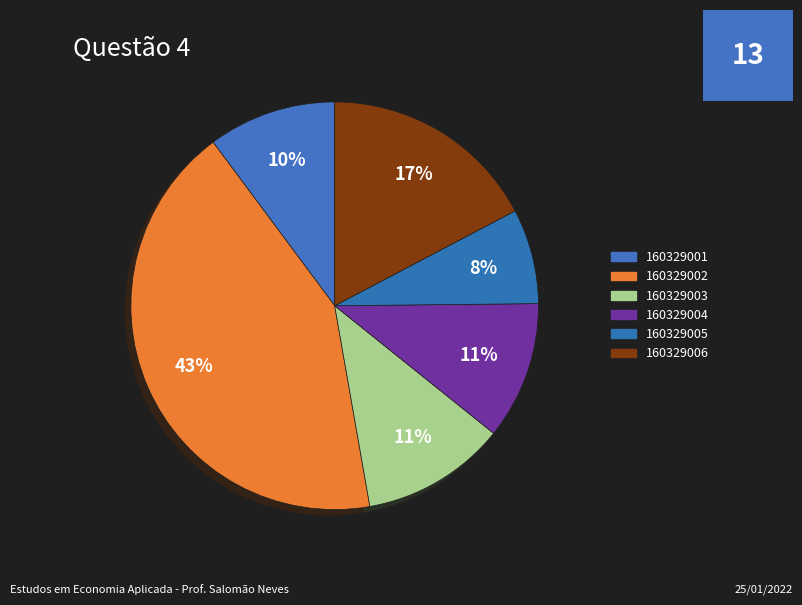

Count the number of slices in the pie.

6